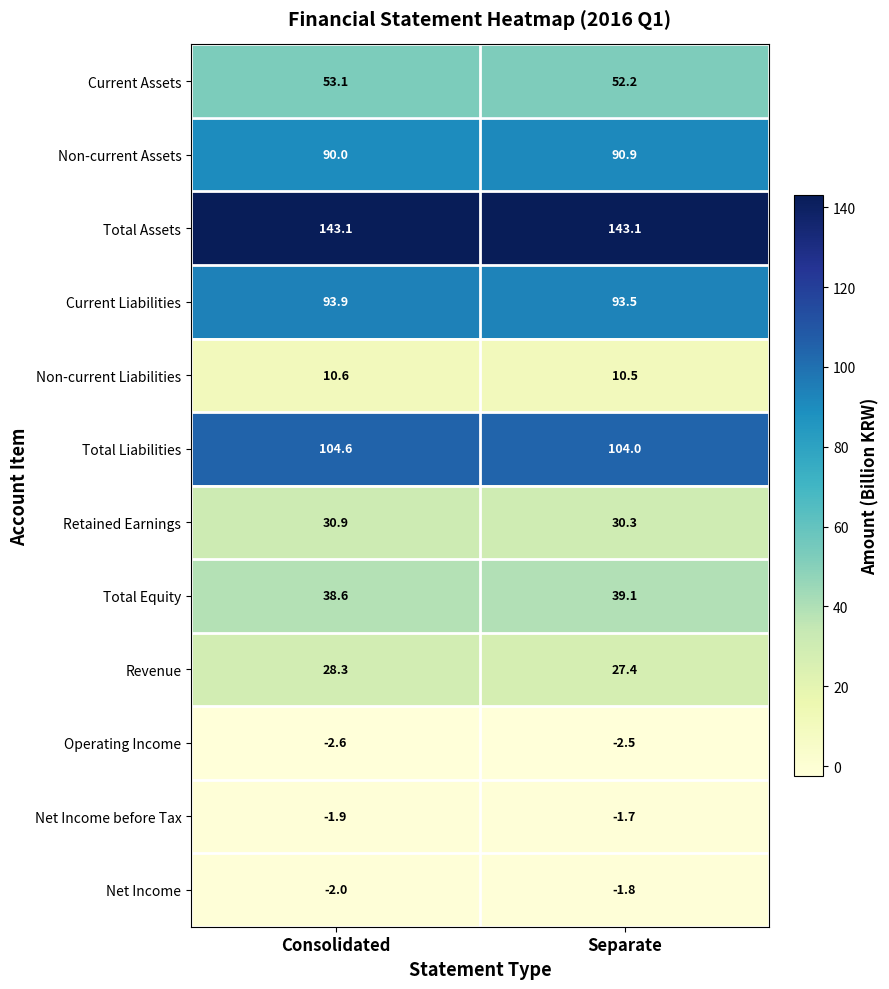

Which series has the largest total across all categories?

Total Assets